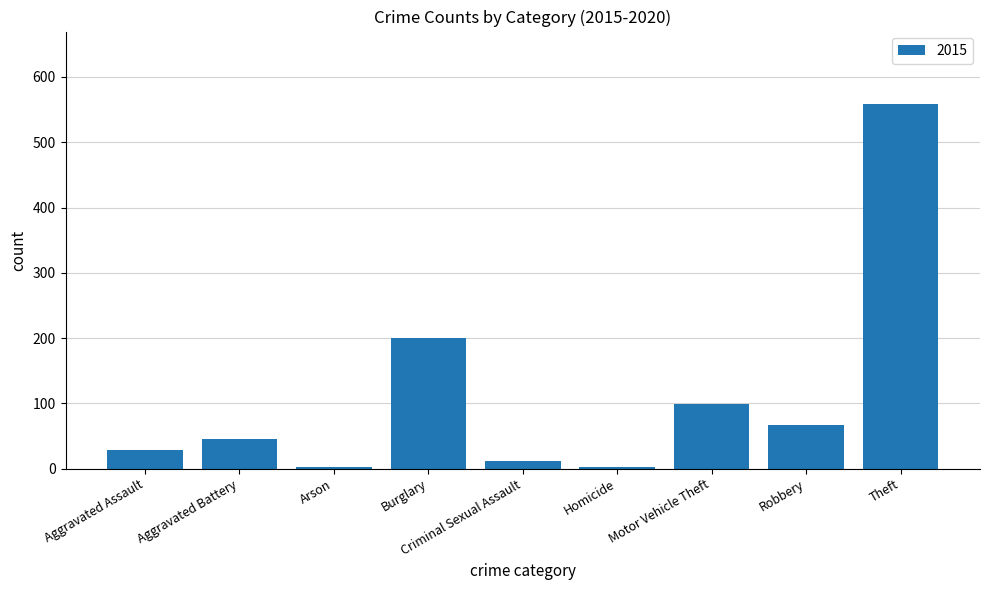

The chart shows a value of 558 at Theft. True or false?

True